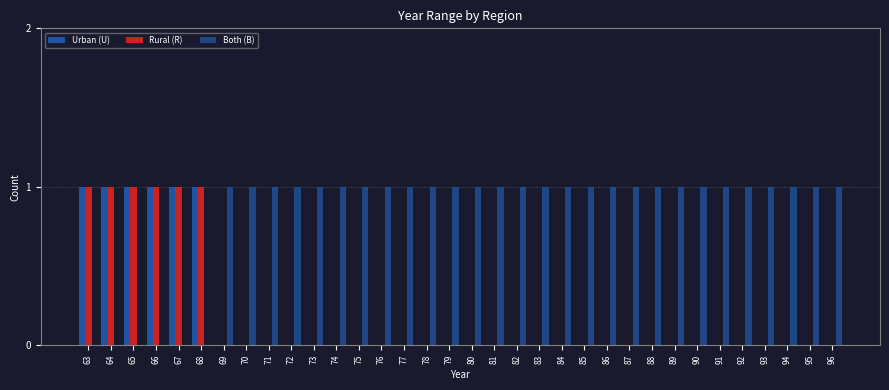

List the series in order of their peak value, highest first.

Urban (U), Rural (R), Both (B)